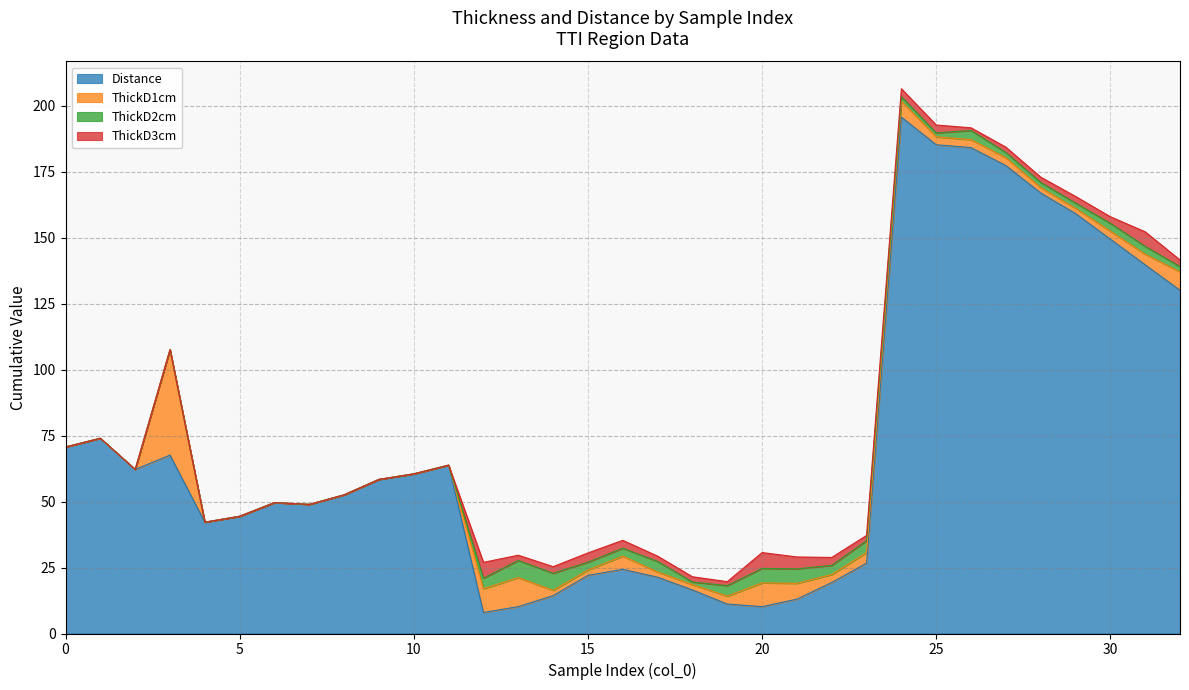

True or false: ThickD1cm and ThickD3cm intersect in this chart.

True